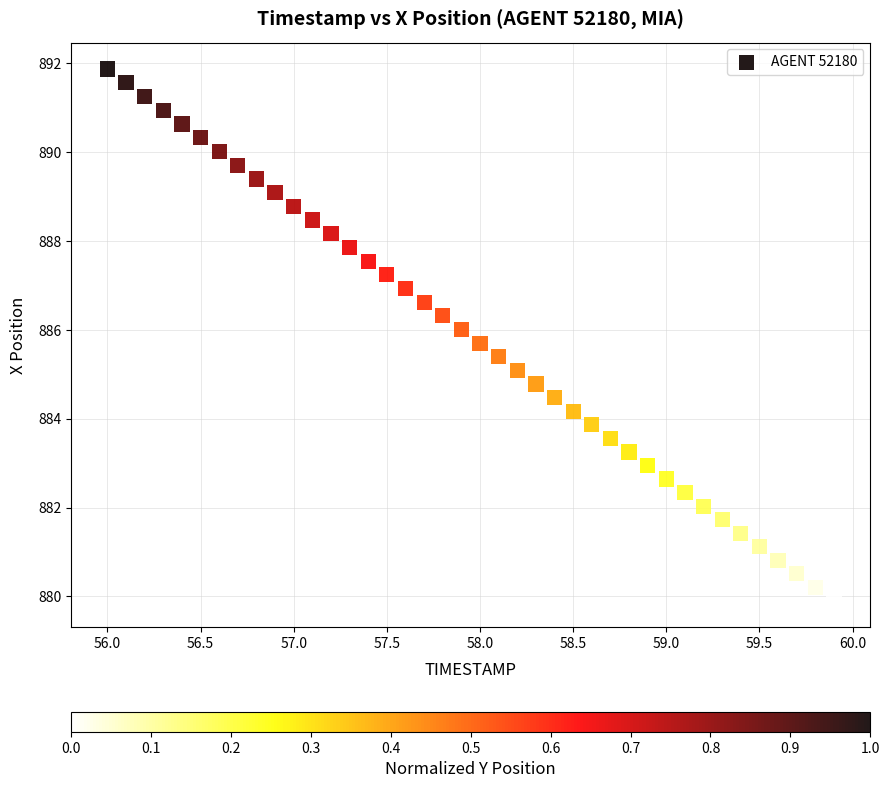

What is the range of Y values (max minus min)?

12.0